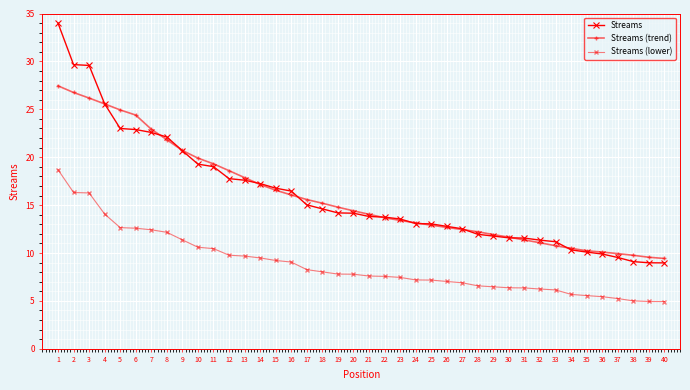

Count the number of data series in this chart.

3